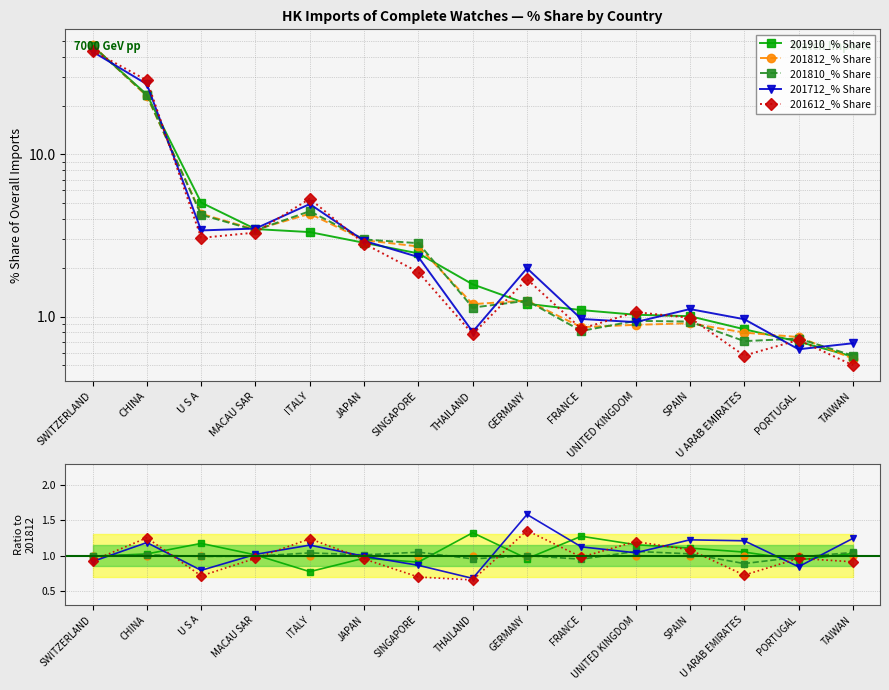

Which series has the largest total across all categories?

201712_% Share